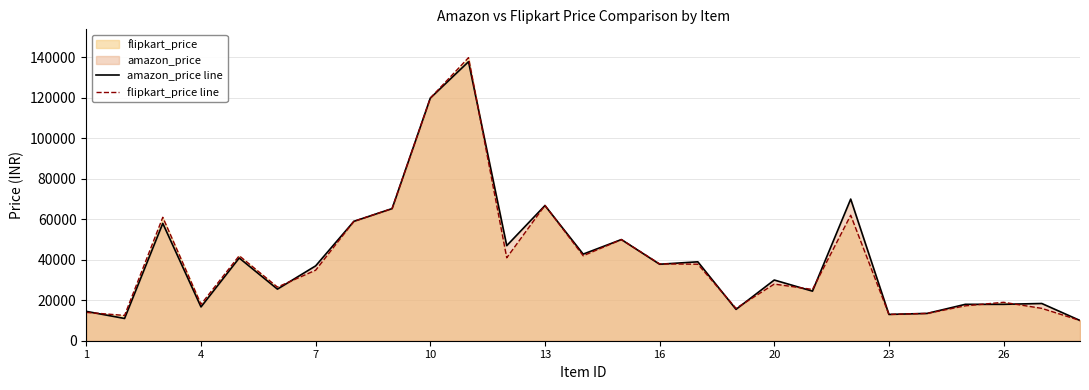

What is the minimum value for flipkart_price line?

9999